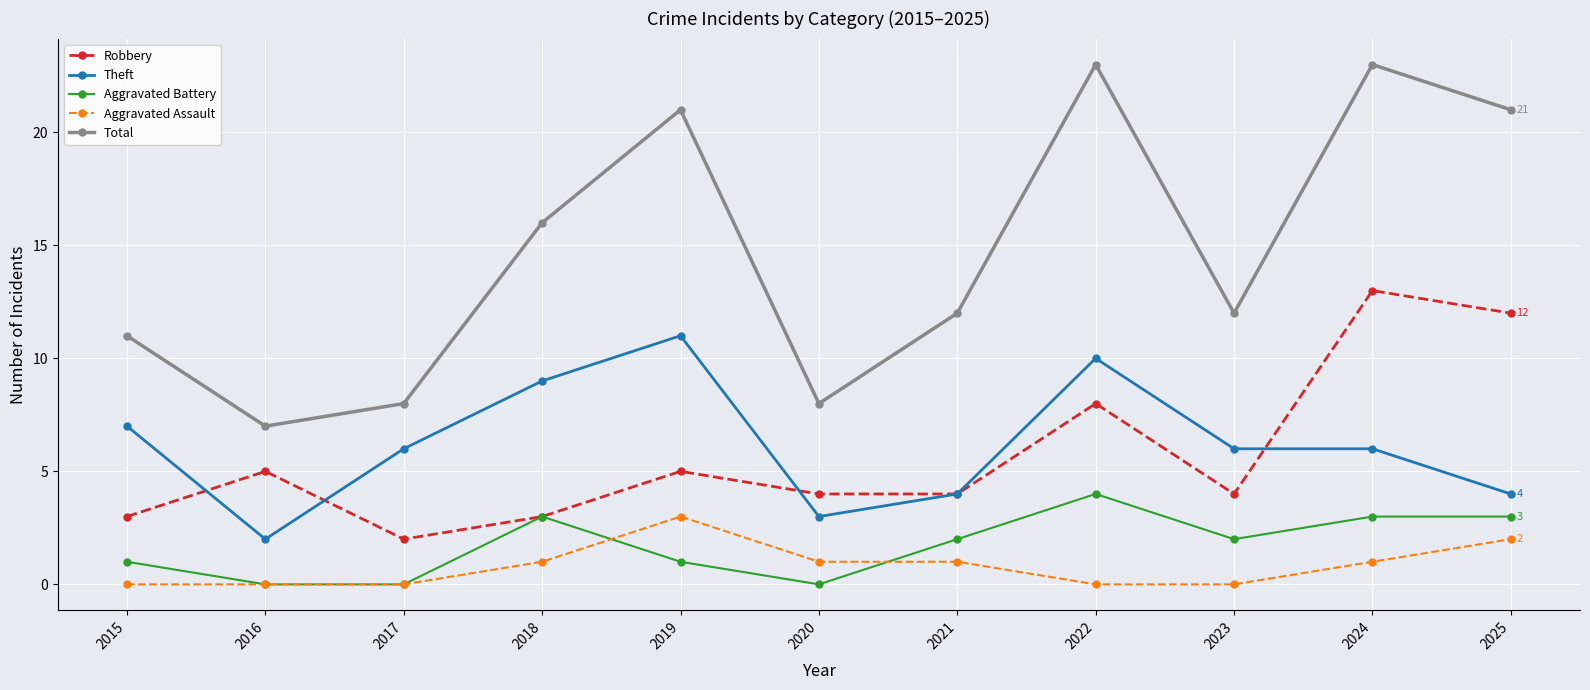

Reading left to right, list all the values displayed in this chart.

Robbery: 2015=3	2016=5	2017=2	2018=3	2019=5	2020=4	2021=4	2022=8	2023=4	2024=13	2025=12
Theft: 2015=7	2016=2	2017=6	2018=9	2019=11	2020=3	2021=4	2022=10	2023=6	2024=6	2025=4
Aggravated Battery: 2015=1	2016=0	2017=0	2018=3	2019=1	2020=0	2021=2	2022=4	2023=2	2024=3	2025=3
Aggravated Assault: 2015=0	2016=0	2017=0	2018=1	2019=3	2020=1	2021=1	2022=0	2023=0	2024=1	2025=2
Total: 2015=11	2016=7	2017=8	2018=16	2019=21	2020=8	2021=12	2022=23	2023=12	2024=23	2025=21